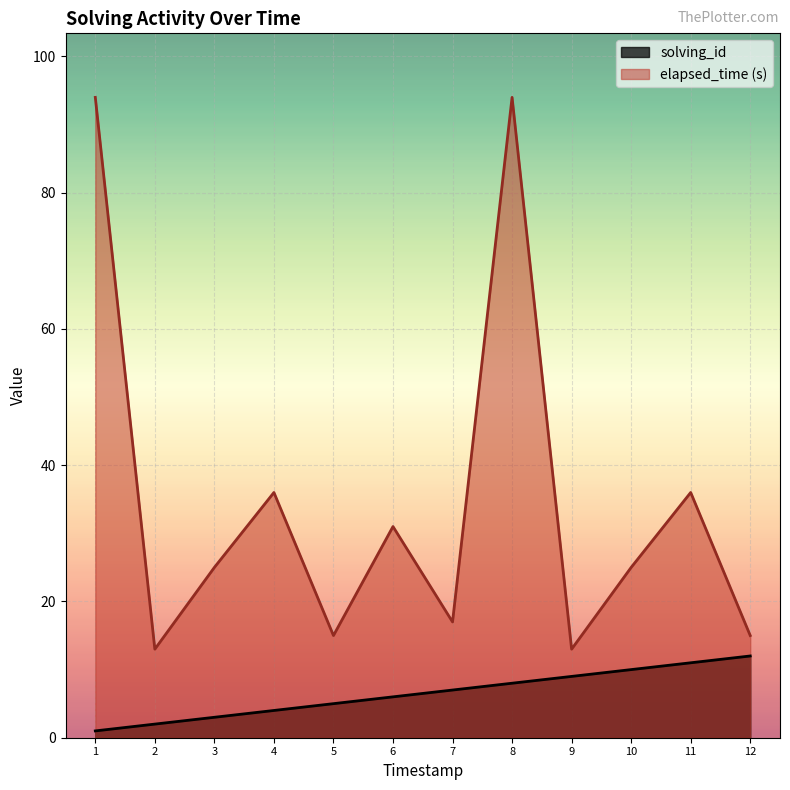

What is the value of the elapsed_time point at the 3rd from the left?

25